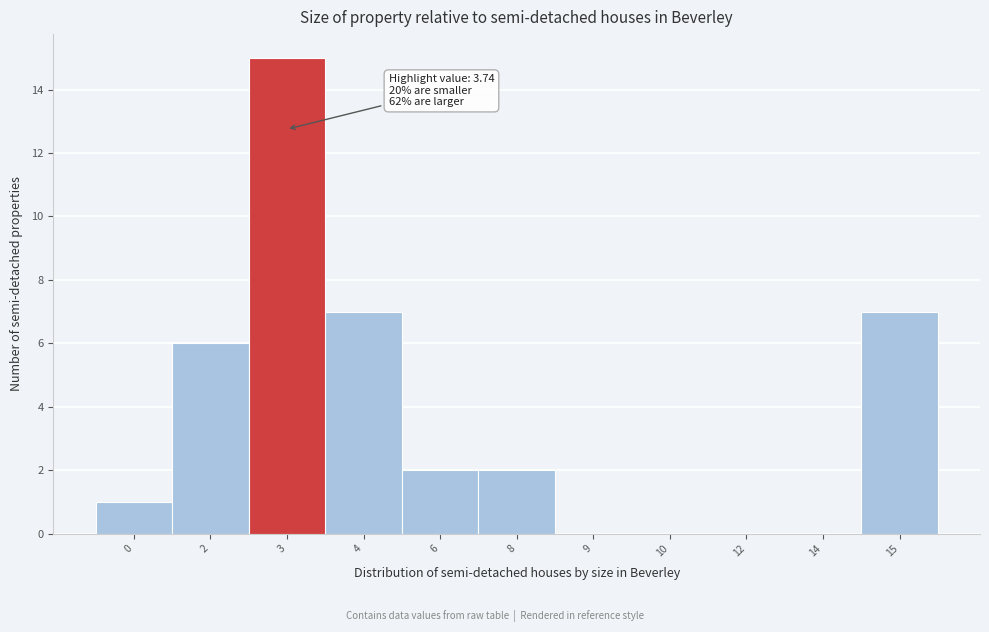

Reading left to right, extract all data points from this chart.

0=1	2=6	3=15	4=7	6=2	8=2	9=0	10=0	12=0	14=0	15=7